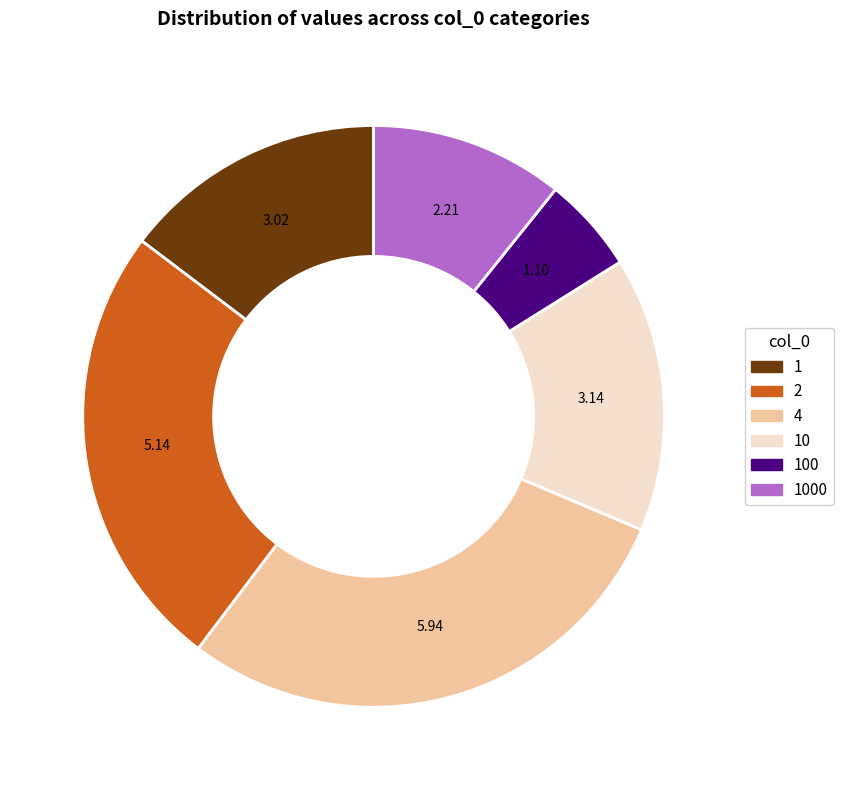

Is there any slice that represents more than half of the pie?

No